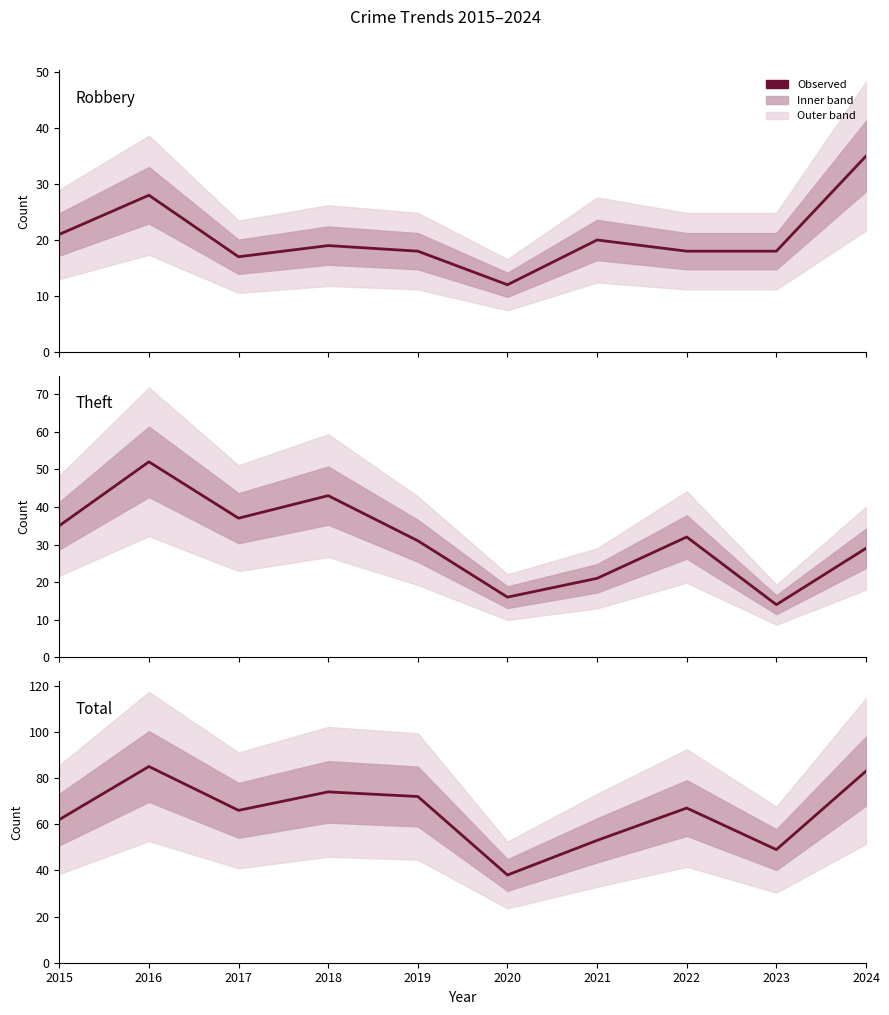

What is the difference between the highest and lowest values at 2017?

49